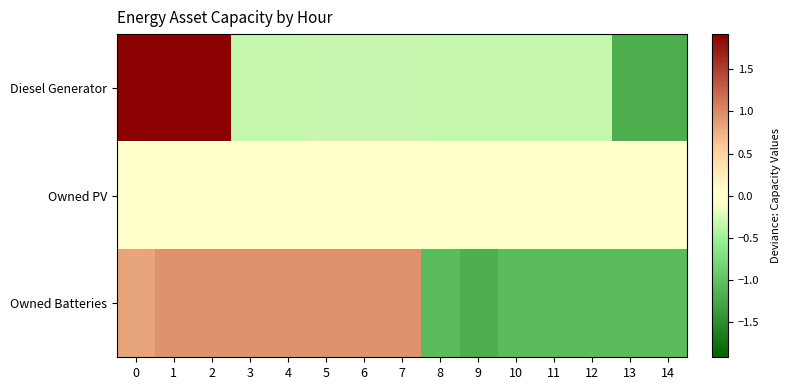

Which series has the largest range (max minus min)?

Diesel Generator